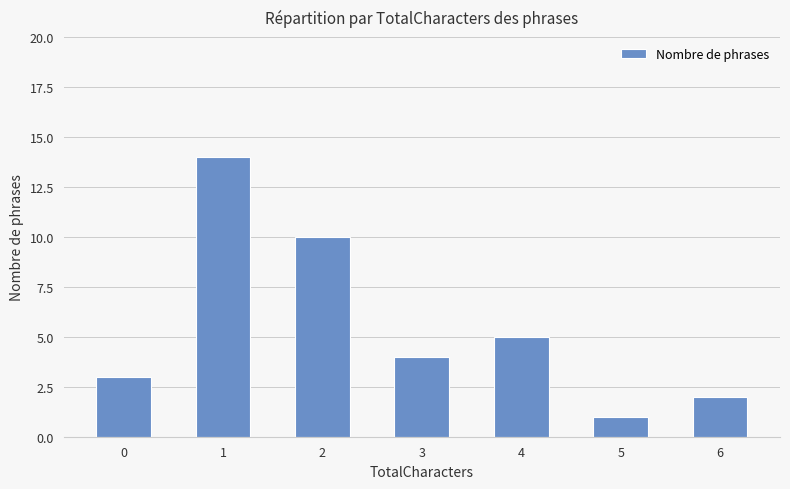

How many bars are there in total?

7